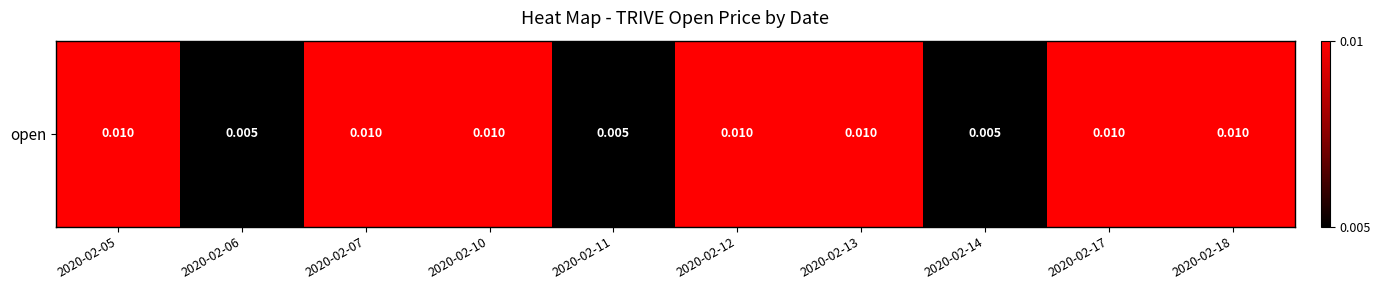

List the labels in order of value, largest first.

2020-02-05, 2020-02-07, 2020-02-10, 2020-02-12, 2020-02-13, 2020-02-17, 2020-02-18, 2020-02-06, 2020-02-11, 2020-02-14